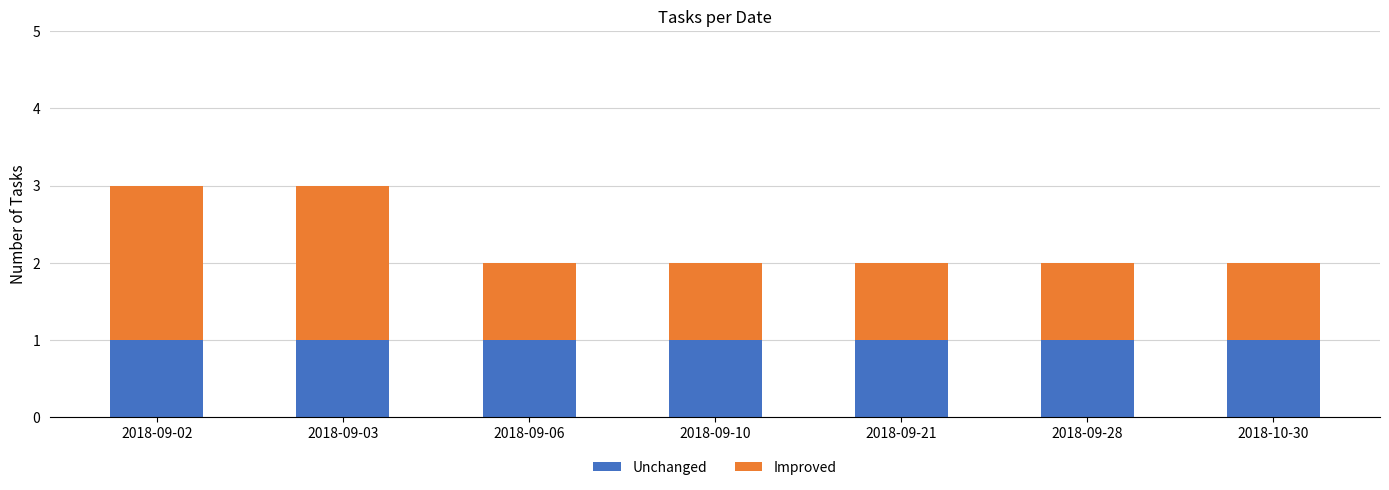

The value of Unchanged at 2018-09-02 is 0. True or false?

False